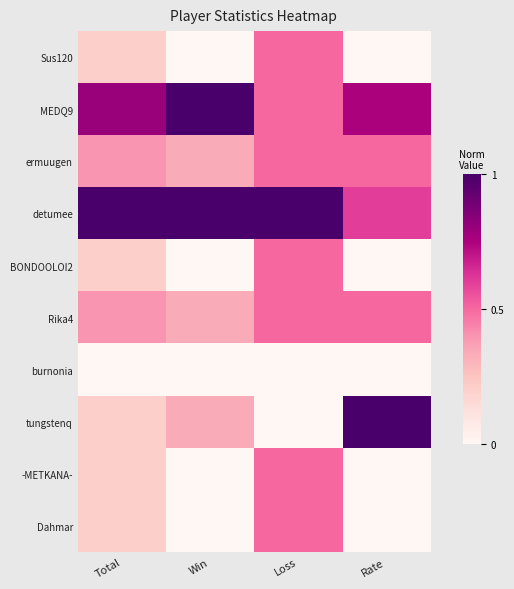

Between Win and Rate, which is larger?

Win